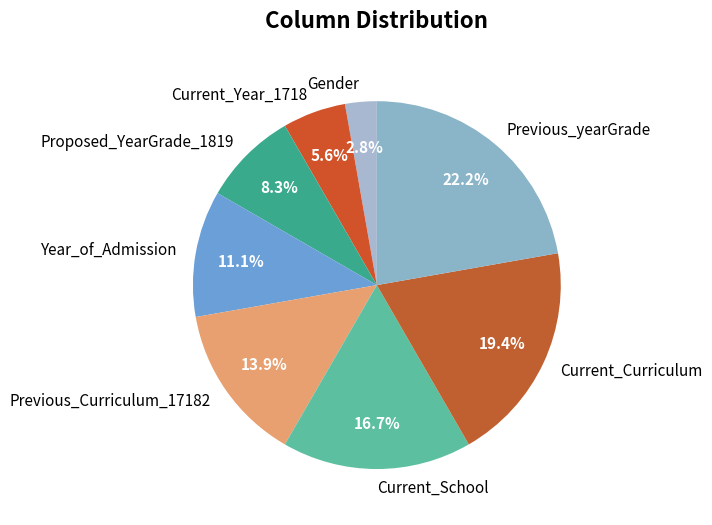

To the nearest percent, what is the difference between the Gender and Year_of_Admission slice percentages?

8%